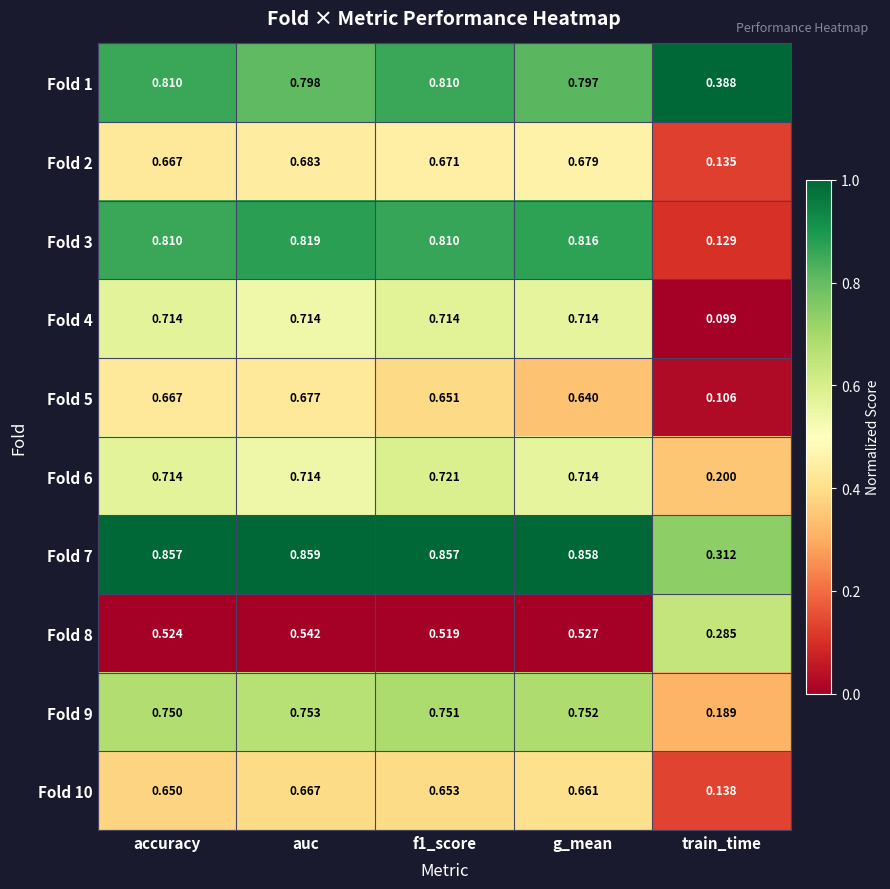

At which category does the chart reach its minimum across all series?

train_time